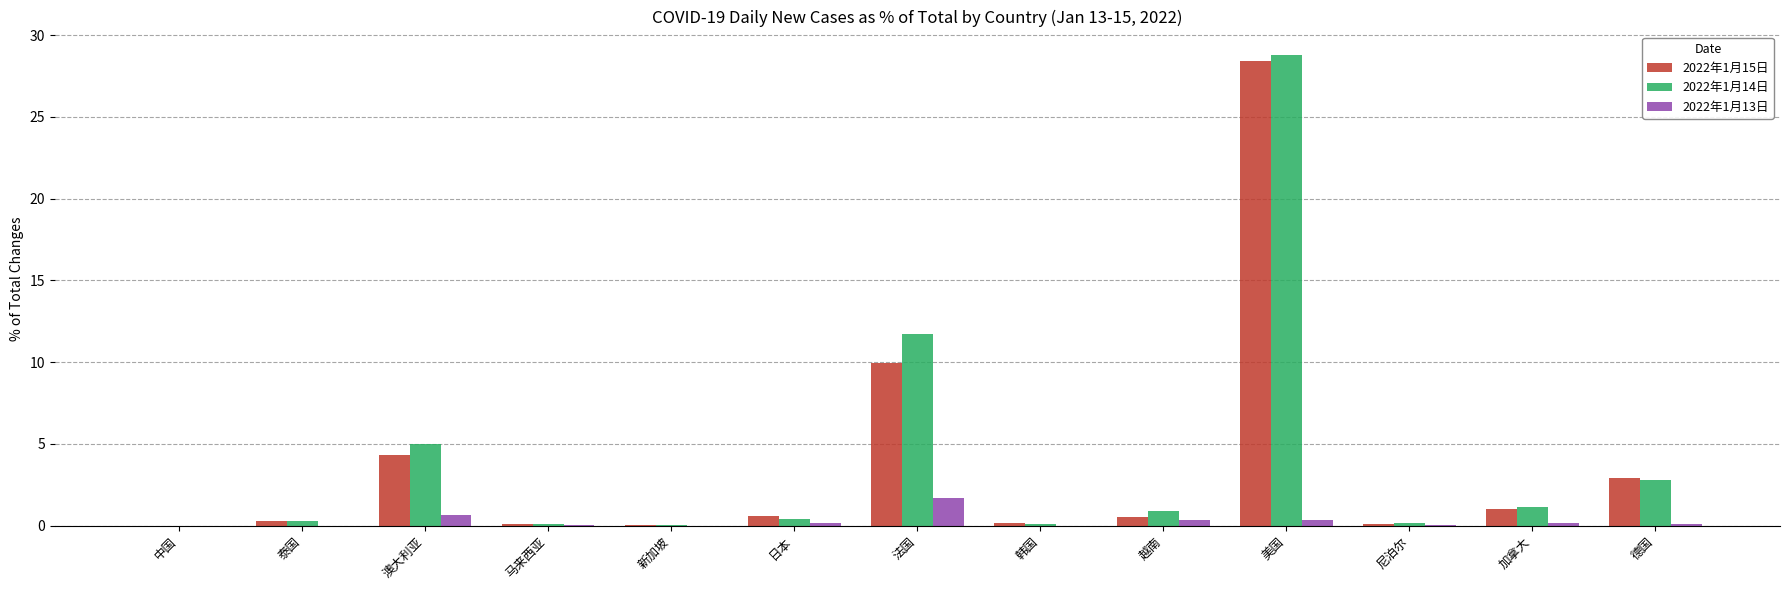

True or false: 2022年1月14日 has a value of 0.9 at 越南.

True